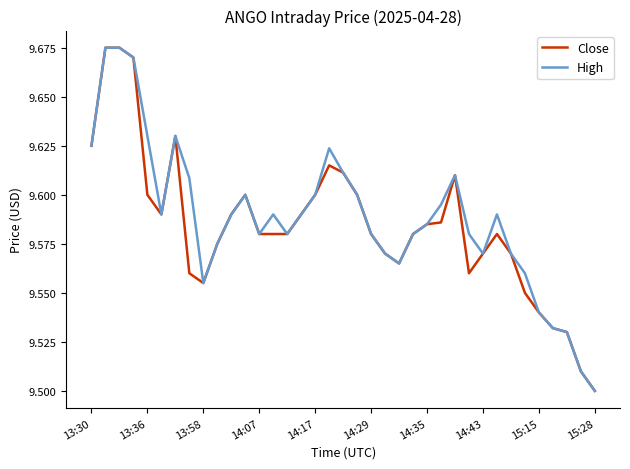

How many Close values are between 9 and 10?

37